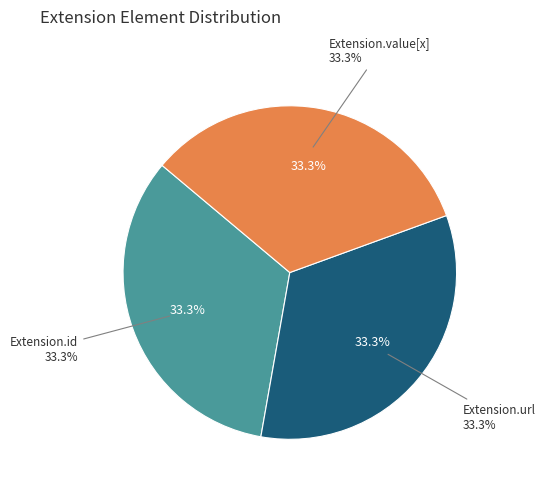

The Extension slice represents 0% of the pie. True or false?

True